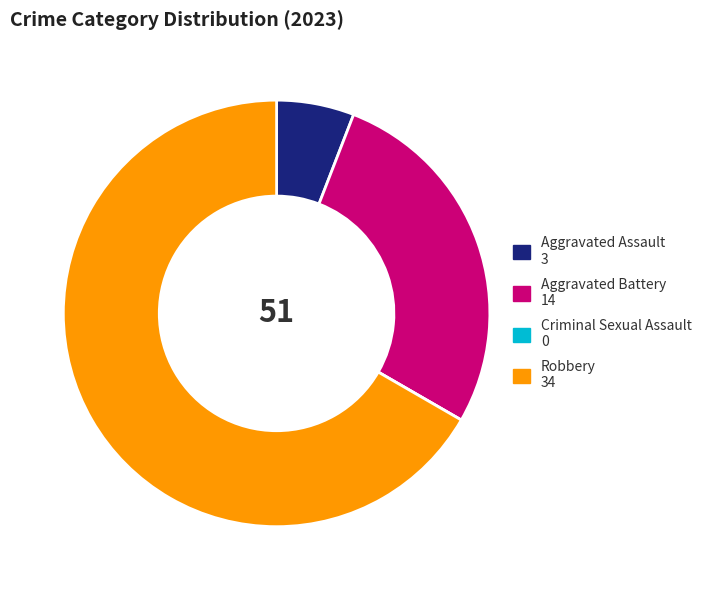

Does Aggravated Battery 14 account for over 50% of the chart?

No